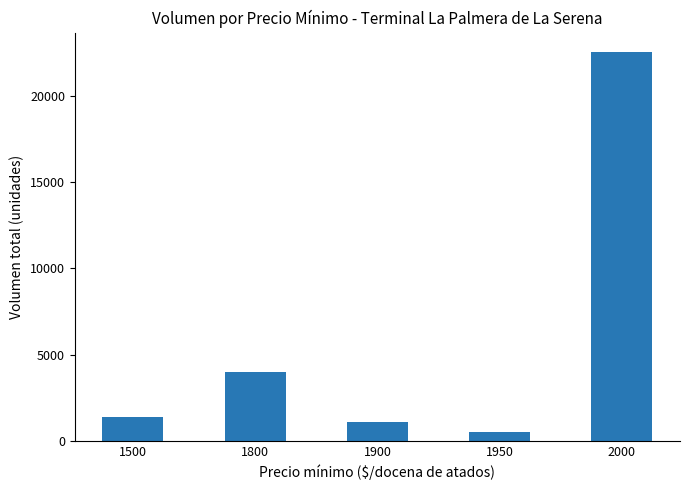

What is the difference between the values at 1800 and 1950?

3500